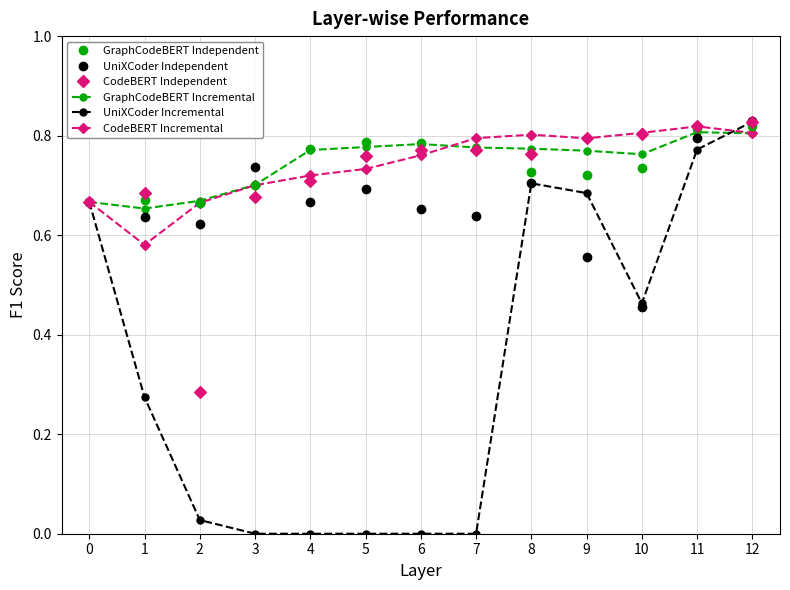

At which category is the sum across all series the highest?

12